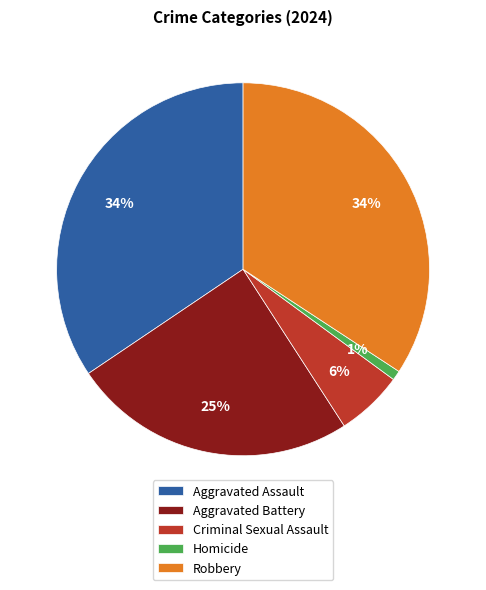

To the nearest percent, what portion does Criminal Sexual Assault represent?

6%